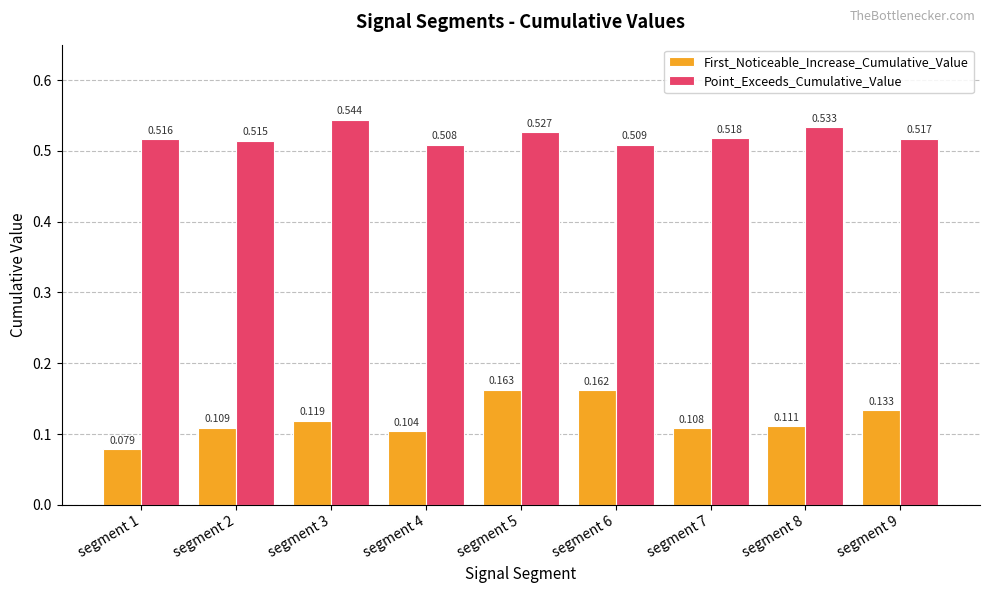

List the series in order of their overall mean, highest first.

Point_Exceeds_Cumulative_Value, First_Noticeable_Increase_Cumulative_Value